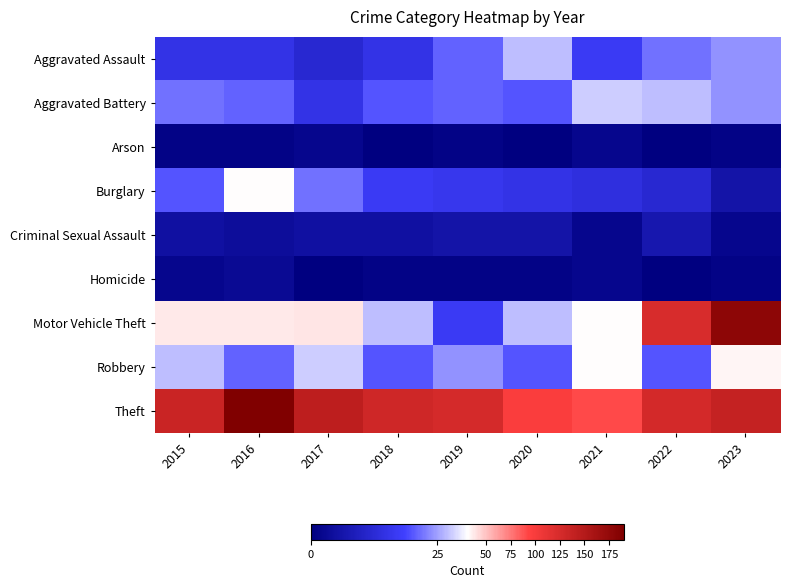

Rank the series by their maximum value, from highest to lowest.

Theft, Motor Vehicle Theft, Robbery, Burglary, Aggravated Battery, Aggravated Assault, Criminal Sexual Assault, Homicide, Arson